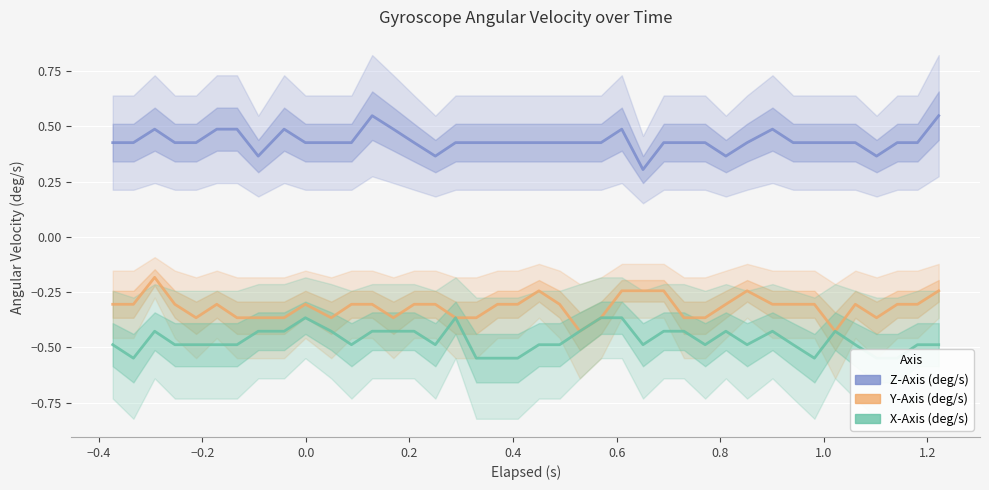

What are all the series names shown in the legend?

Z-Axis (deg/s), Y-Axis (deg/s), X-Axis (deg/s)